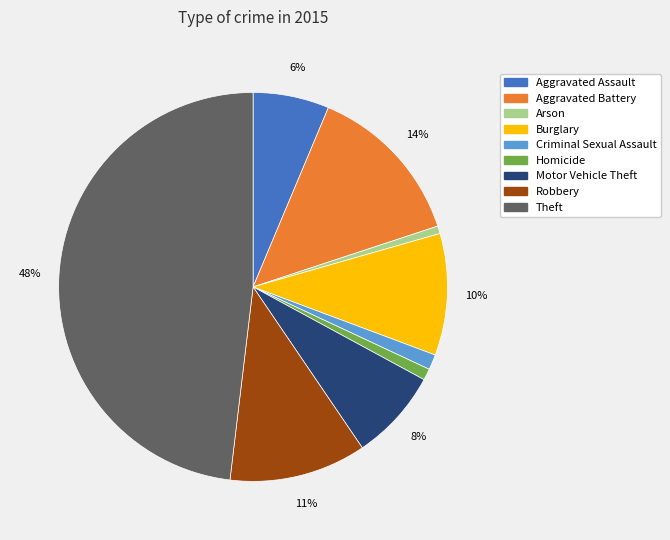

How many slices are in this pie chart?

9